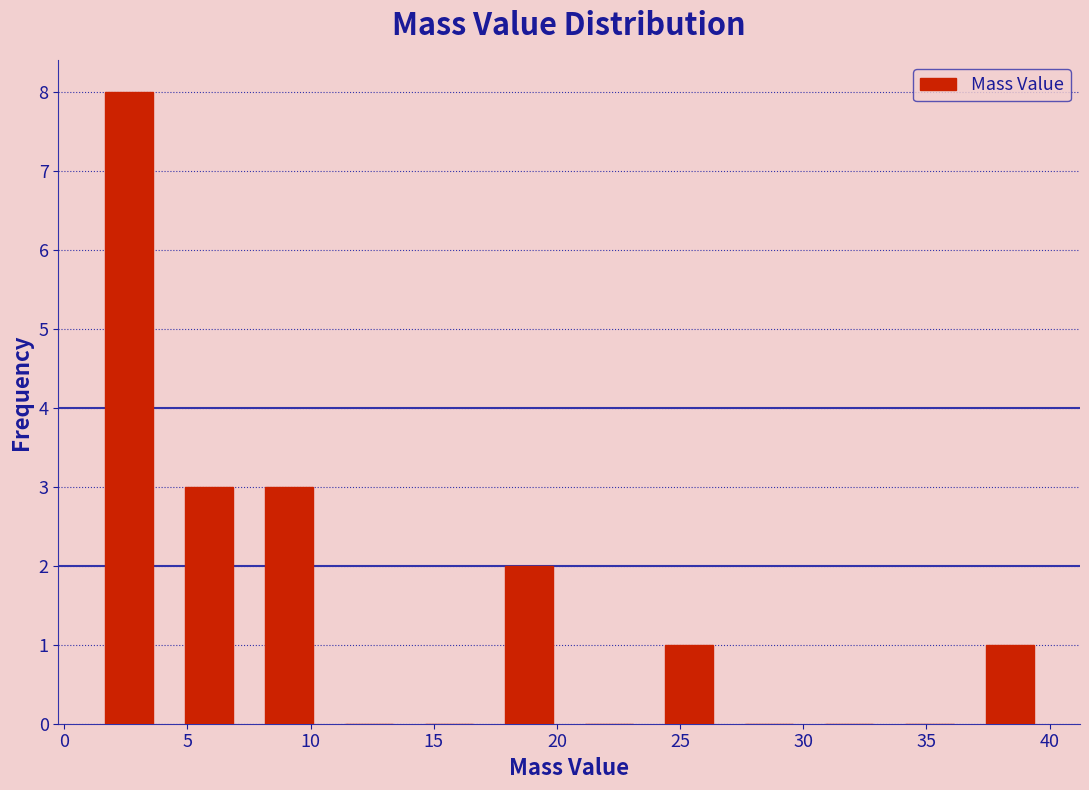

Reading left to right, transcribe this chart: for each bar, give the range it covers on the x-axis and its height. Neither the bar edges nor the heights are printed on the chart, so give them approximately, as read against the axes.

1.00 to 4.25: 8
4.25 to 7.50: 3
7.50 to 10.75: 3
10.75 to 14.00: 0
14.00 to 17.25: 0
17.25 to 20.50: 2
20.50 to 23.75: 0
23.75 to 27.00: 1
27.00 to 30.25: 0
30.25 to 33.50: 0
33.50 to 36.75: 0
36.75 to 40.00: 1